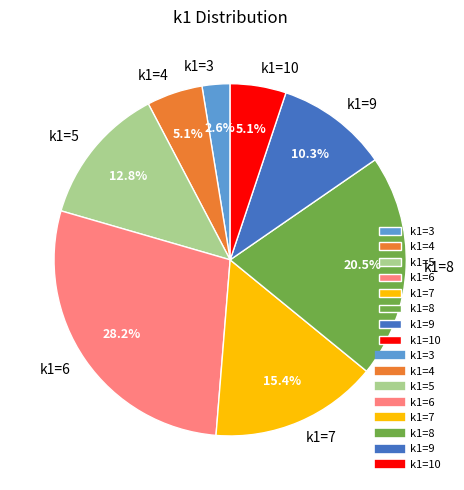

Approximately how many times larger is the value at k1=10 compared to k1=4?

1.0